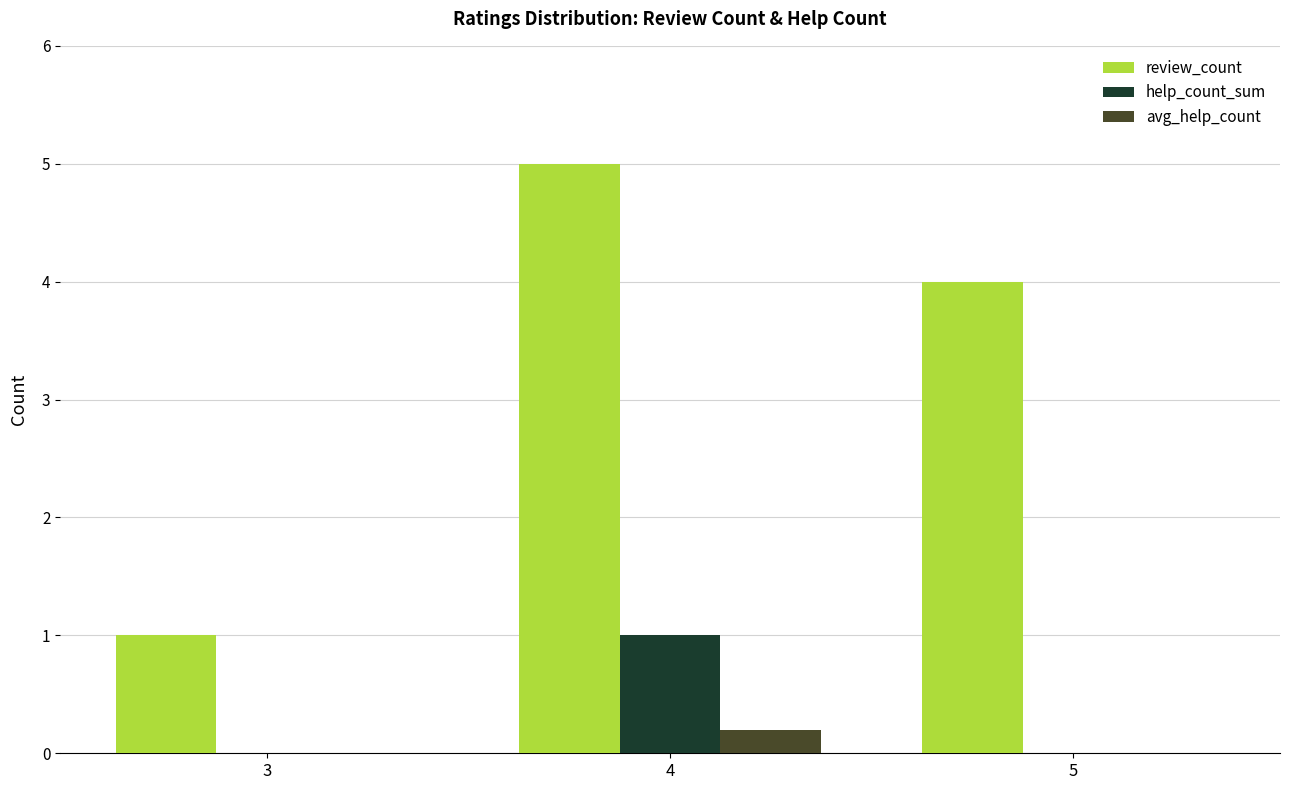

At which label does help_count_sum reach its peak?

4